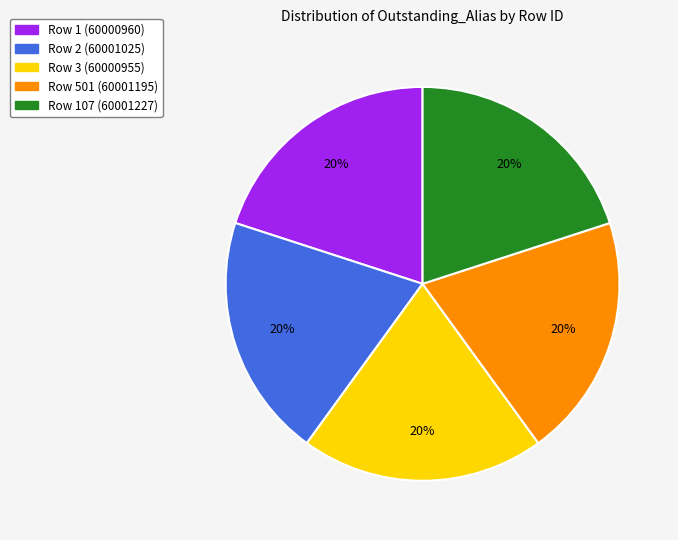

To the nearest percent, what percentage of the pie is Row 2 (60001025)?

20%